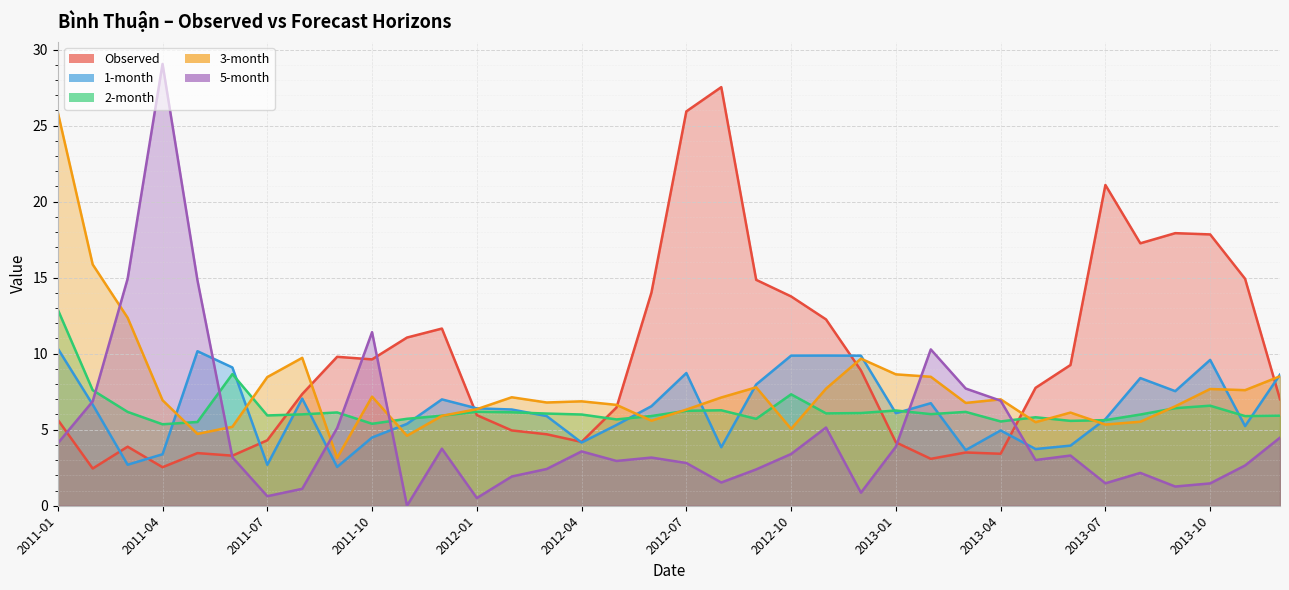

Rank the categories by Observed value from highest to lowest.

2012-08, 2012-07, 2013-07, 2013-09, 2013-10, 2013-08, 2013-11, 2012-09, 2012-06, 2012-10, 2012-11, 2011-12, 2011-11, 2011-09, 2011-10, 2013-06, 2012-12, 2013-05, 2011-08, 2013-12, 2012-05, 2012-01, 2011-01, 2012-02, 2012-03, 2011-07, 2012-04, 2013-01, 2011-03, 2013-03, 2011-05, 2013-04, 2011-06, 2013-02, 2011-04, 2011-02